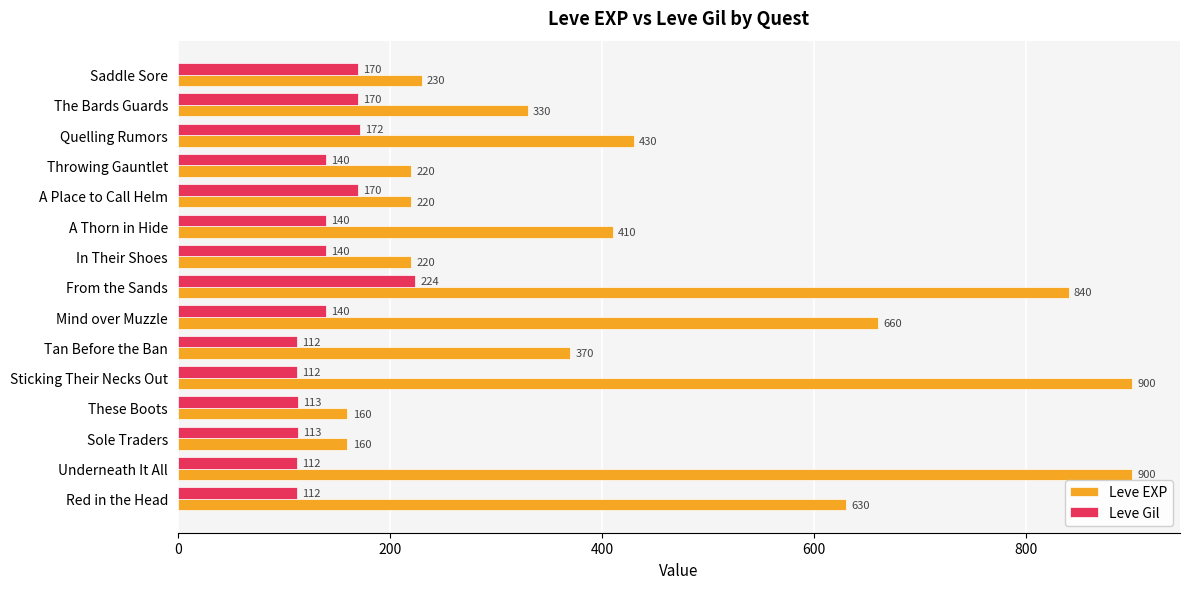

What is the total value across all series at A Thorn in Hide?

550